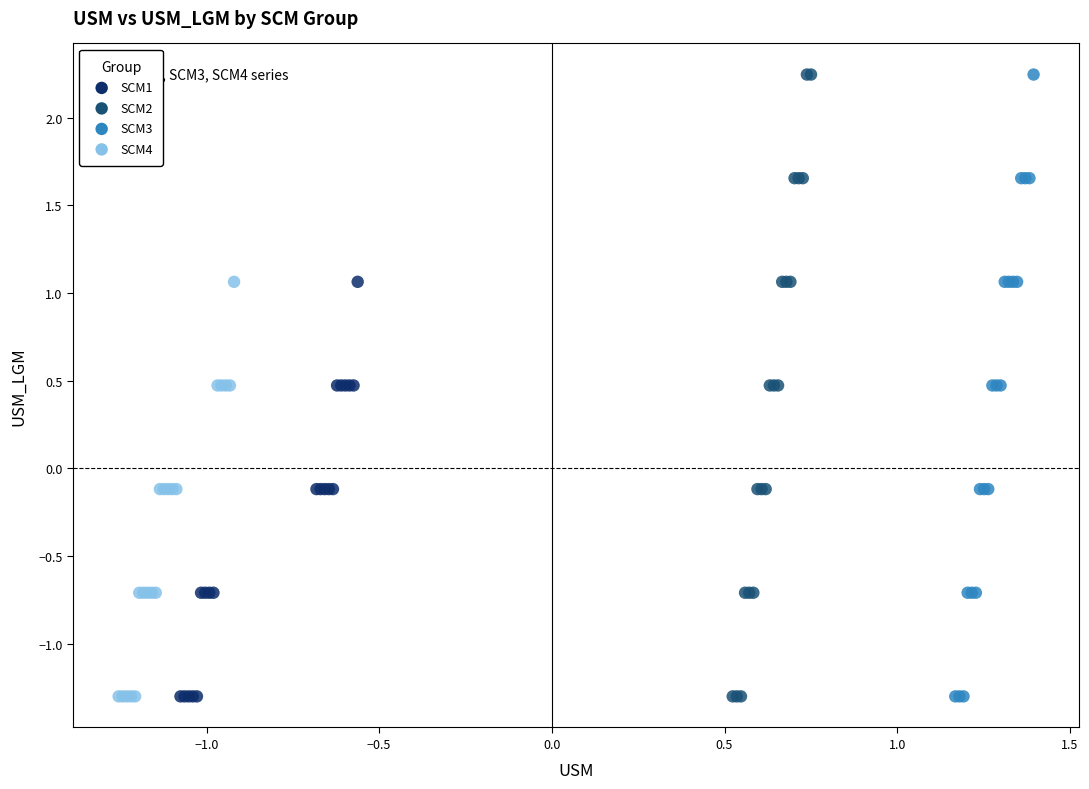

What are all the series names shown in the legend?

SCM1, SCM2, SCM3, SCM4